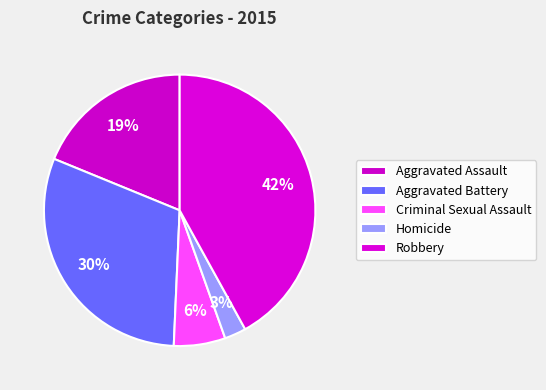

What percentage is the Aggravated Assault slice, to the nearest percent?

19%